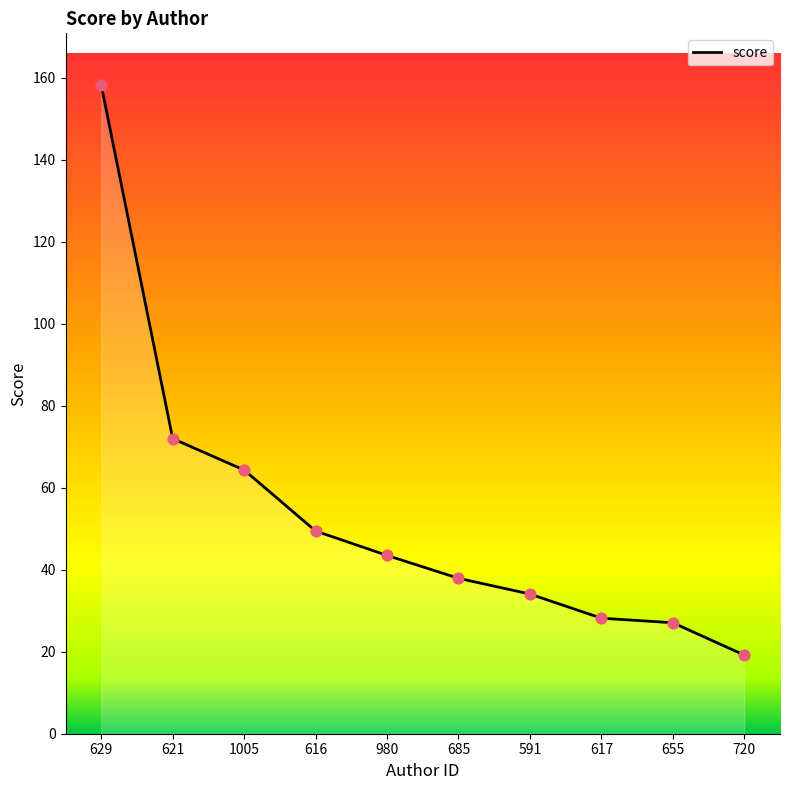

Approximately how many times larger is the value at 720 compared to 617?

0.7